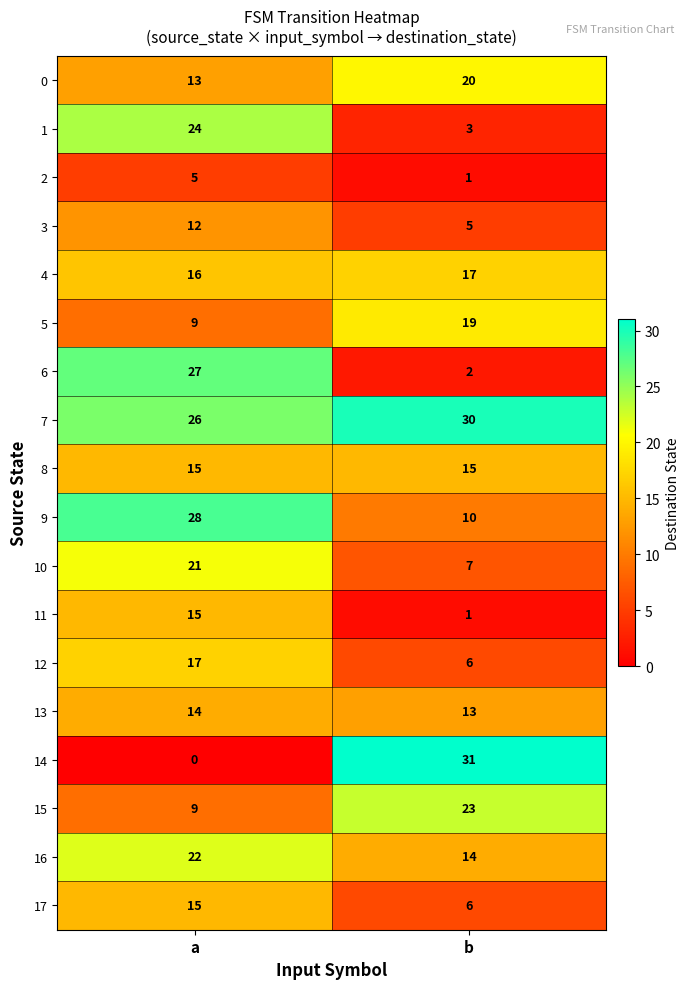

True or false: 17 has a value of 21 at a.

False